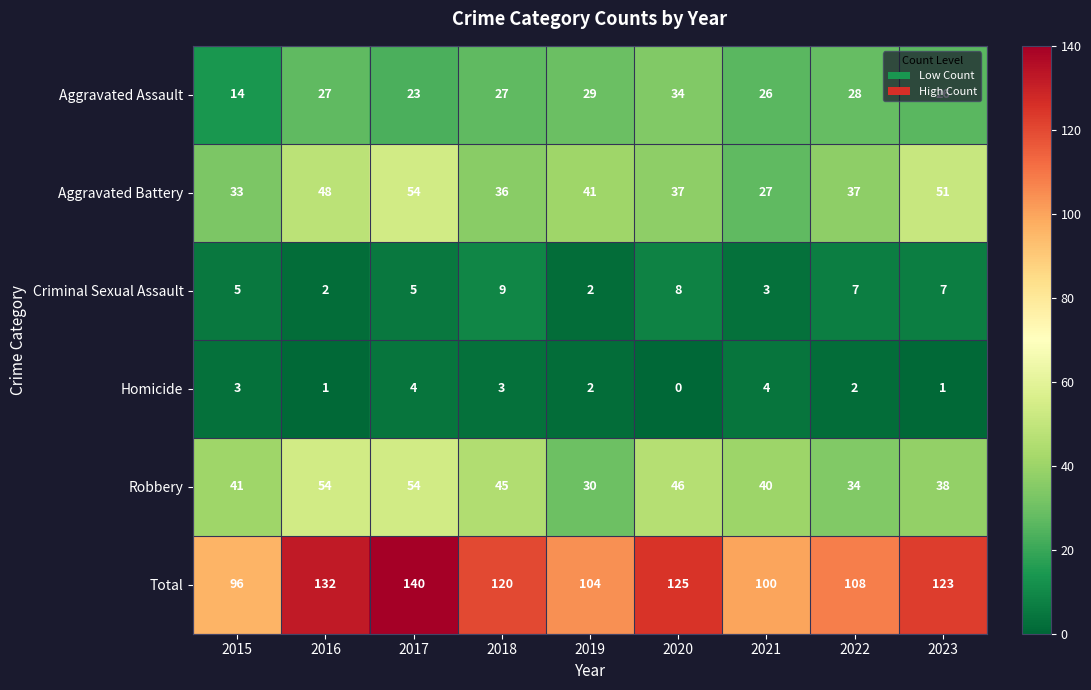

Which category has the highest value across all series?

2017